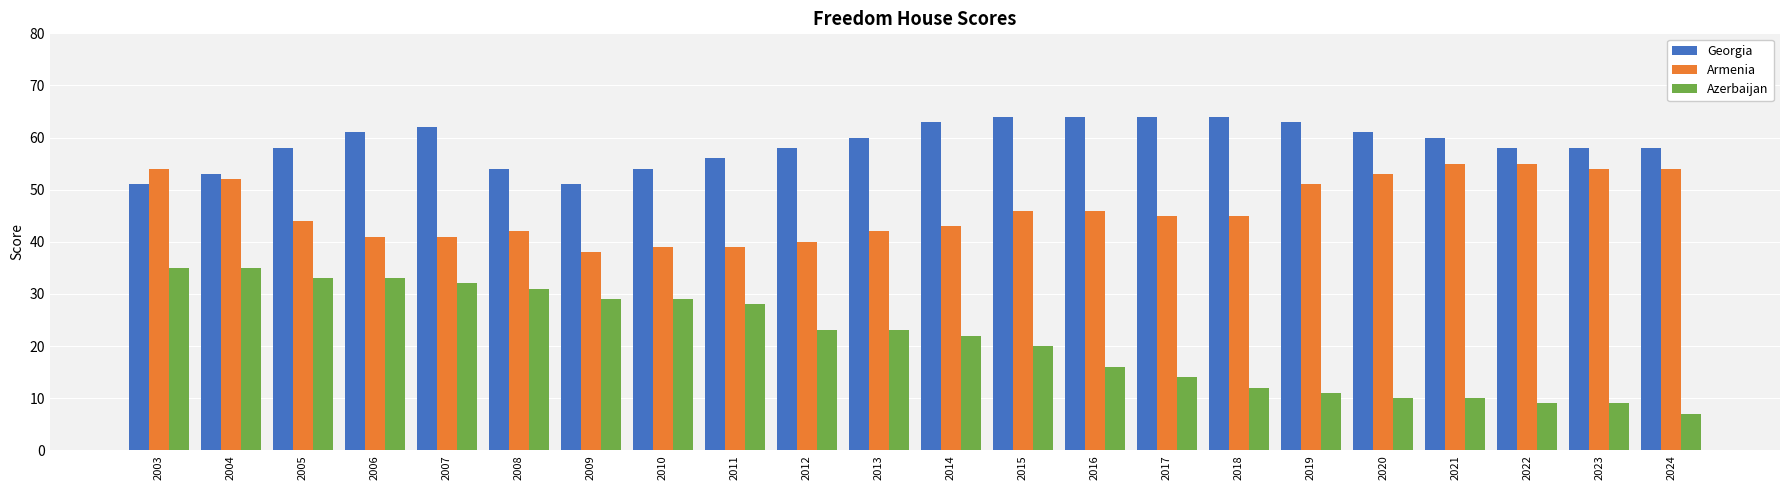

What is the difference between the highest and lowest values at 2010?

25